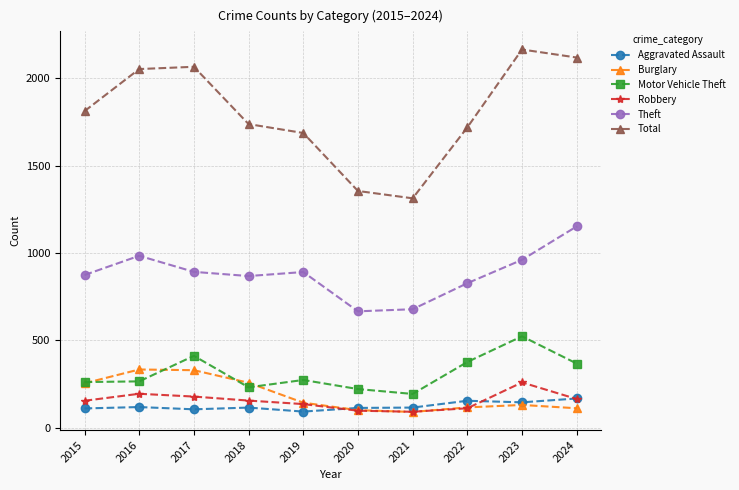

What is the difference between the Theft values at 2020 and 2021?

12